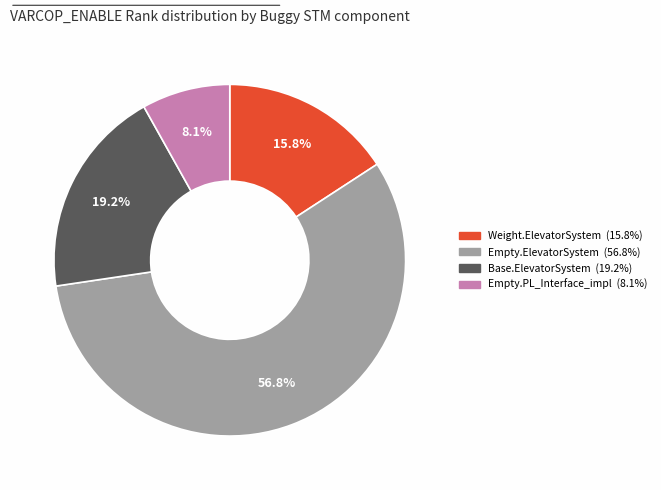

Is there any slice that represents more than half of the pie?

Yes